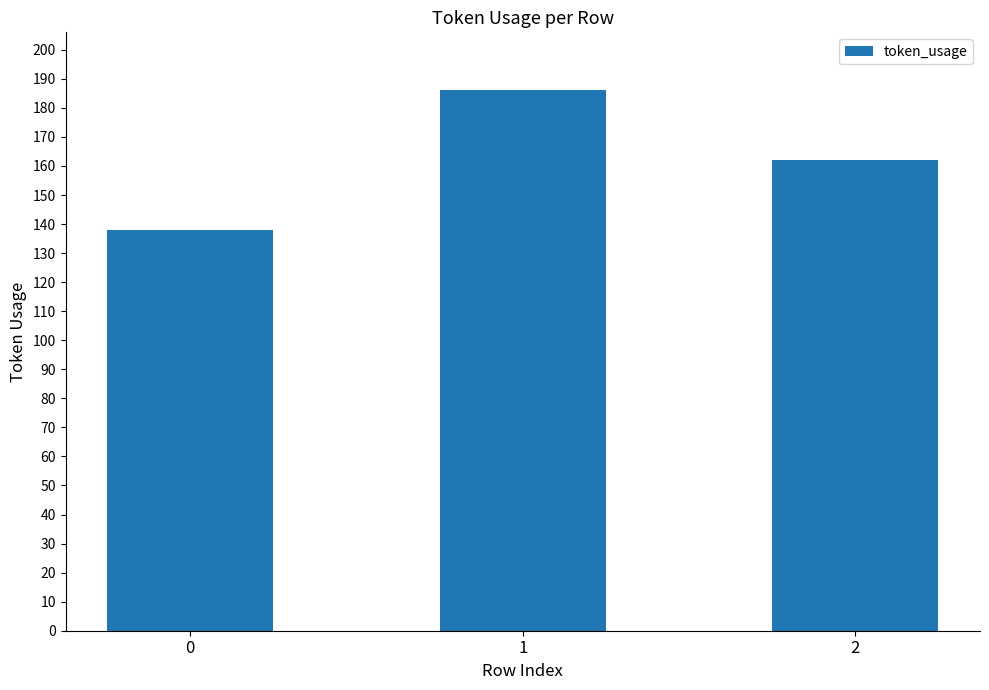

What is the value of the 2nd bar from the left?

186